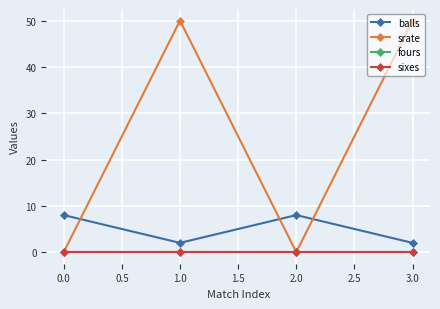

The value of srate at 0.0 is 32. True or false?

False